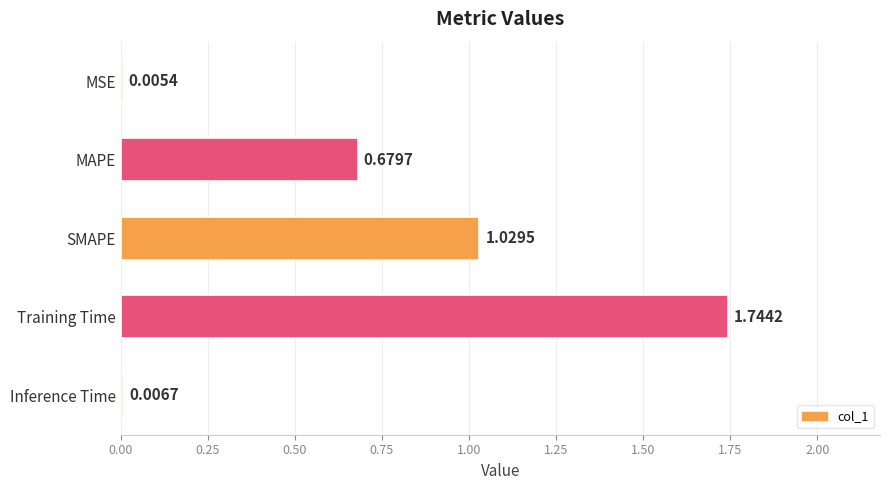

At which label is the value closest to 0?

MSE